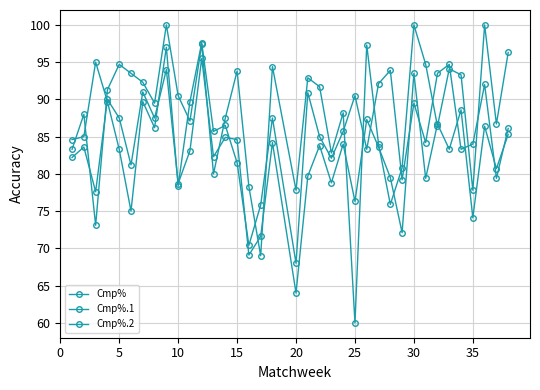

What is the minimum value shown in the chart?

60.0